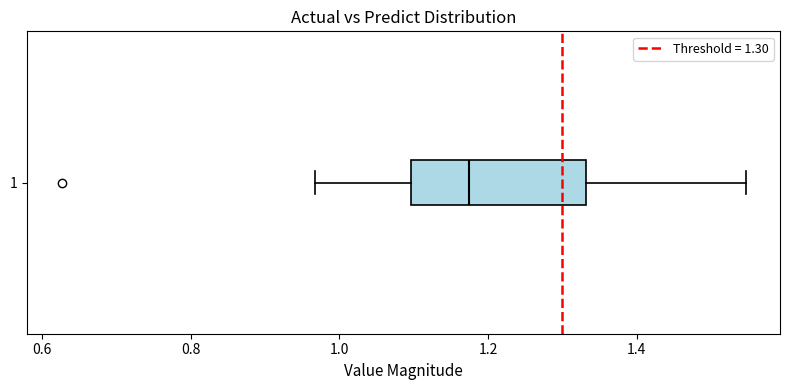

Where does the right whisker of the box at y = 1 end on the x-axis? The values are not printed on the chart, so give them approximately, as read against the axis.

1.54